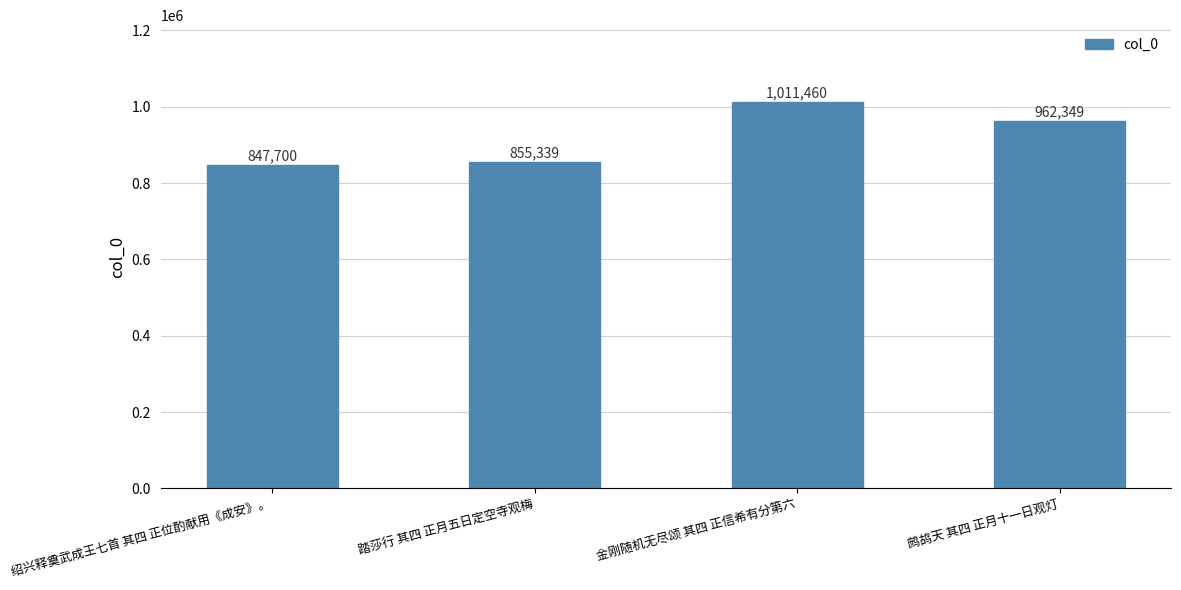

What is the change in value from 金刚随机无尽颂 其四 正信希有分第六 to 鹧鸪天 其四 正月十一日观灯?

-49111